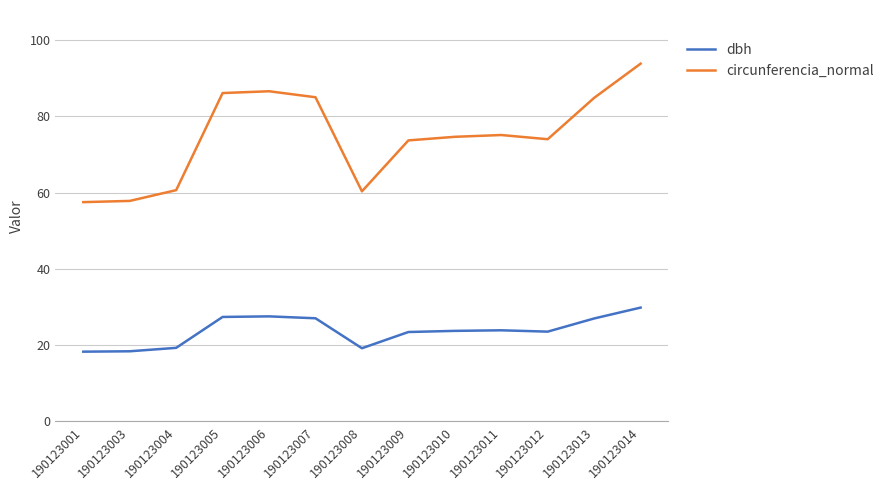

The value of dbh at 190123001 is 18.3. True or false?

True